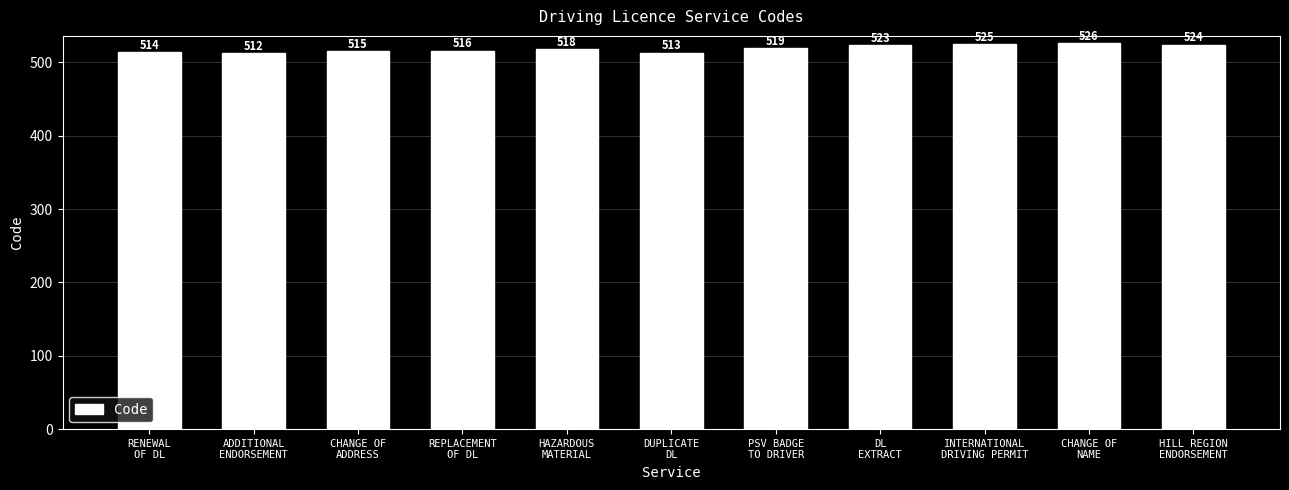

Which label corresponds to the largest value in the chart?

CHANGE OF
NAME